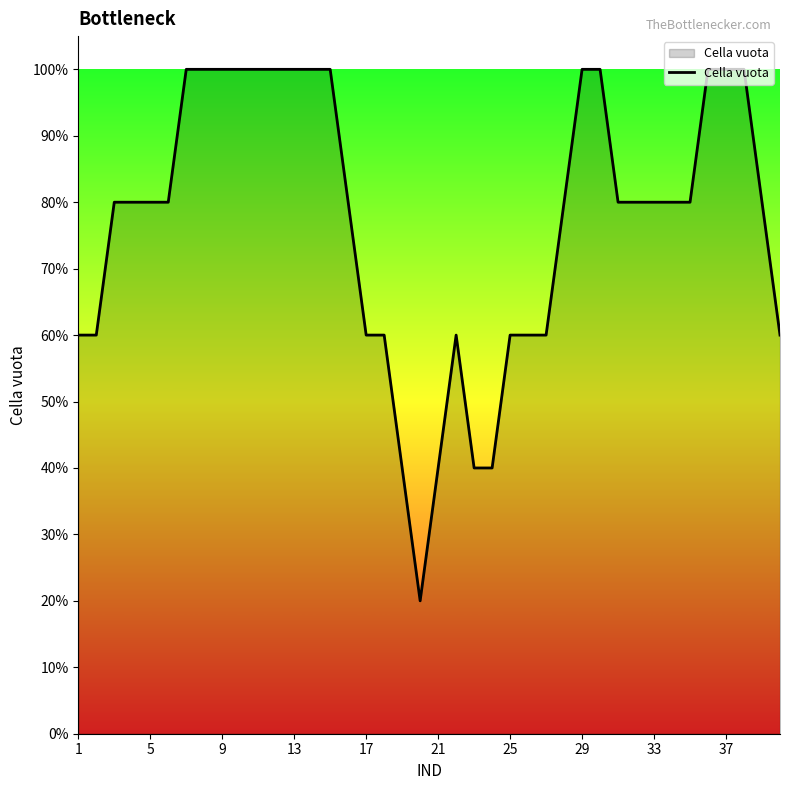

Does the chart display data point markers on the line(s)?

No